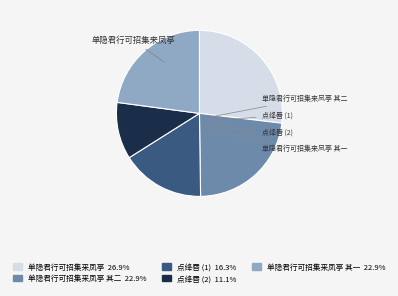

Is there a majority slice in this chart?

No